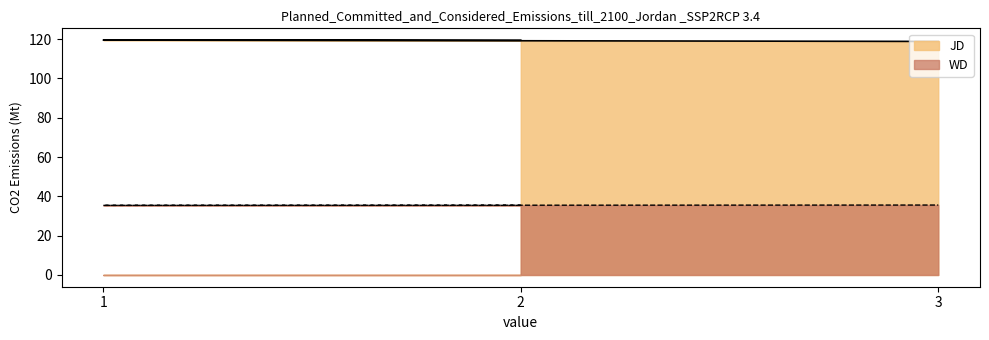

Is it true that JD equals 205.8 at 2?

False